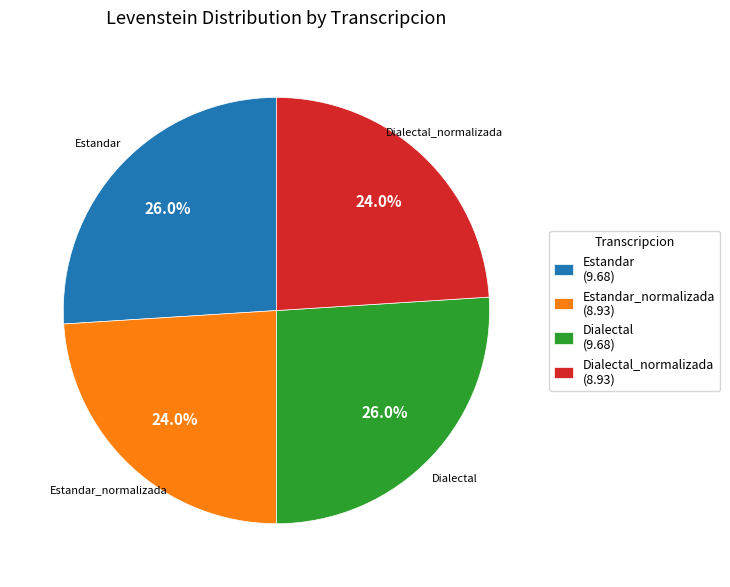

What percentage is NOT represented by Dialectal?

74.0%